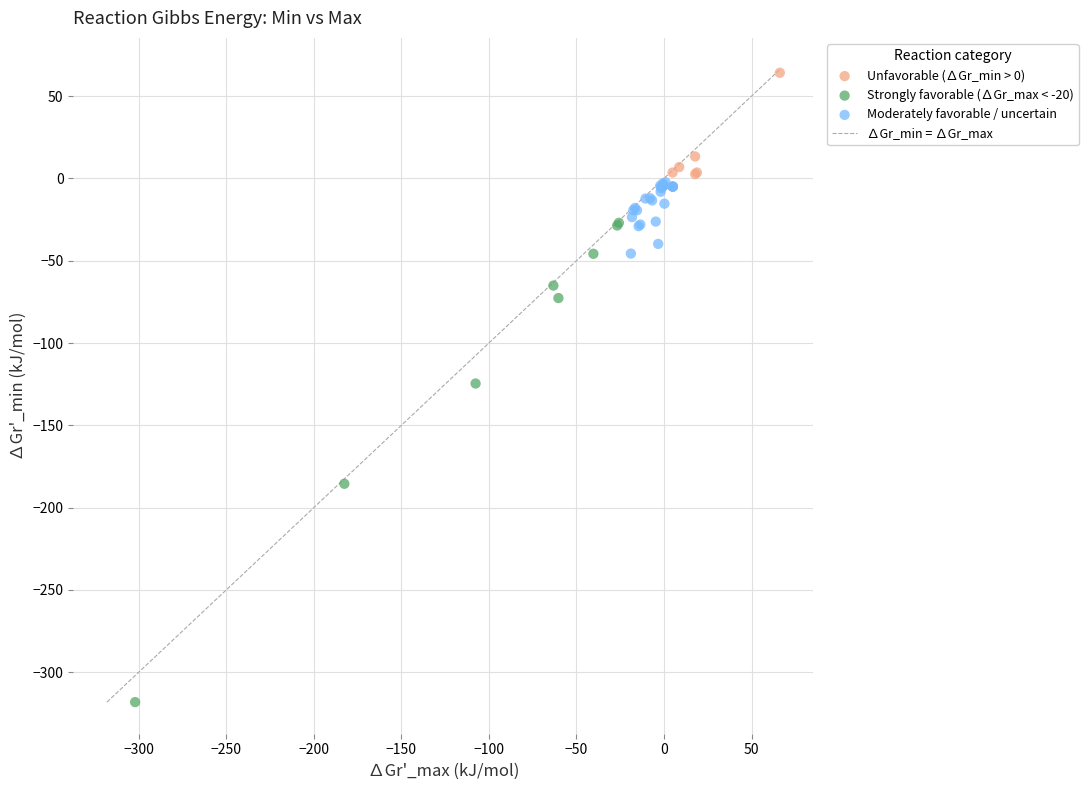

Which series reaches the minimum Y coordinate?

Strongly favorable (∆Gr_max < -20)